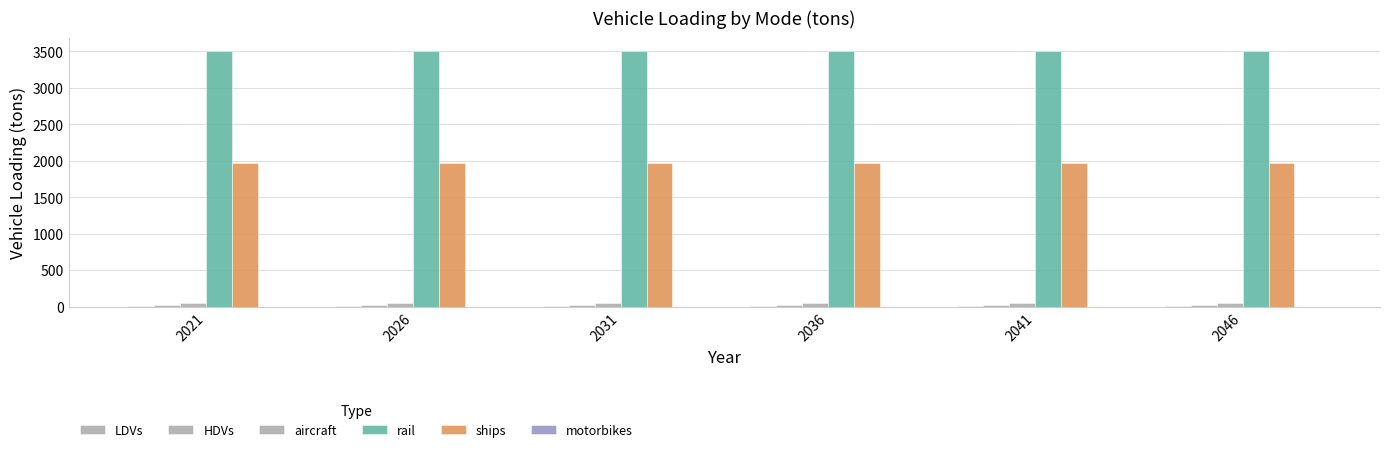

List the labels in order of ships value, smallest first.

2021, 2026, 2031, 2036, 2041, 2046